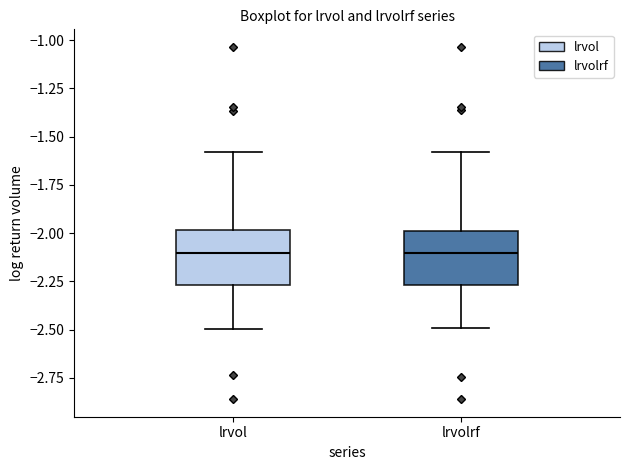

Reading left to right, transcribe this box plot: for each box, give where its median line is, the range the box spans, and where its two whiskers end, as read against the y-axis. The values are not printed on the chart, so give them approximately, as read against the axis.

lrvol: median -2.10, box -2.25 to -2.00, whiskers -2.50 to -1.60
lrvolrf: median -2.10, box -2.25 to -2.00, whiskers -2.50 to -1.60